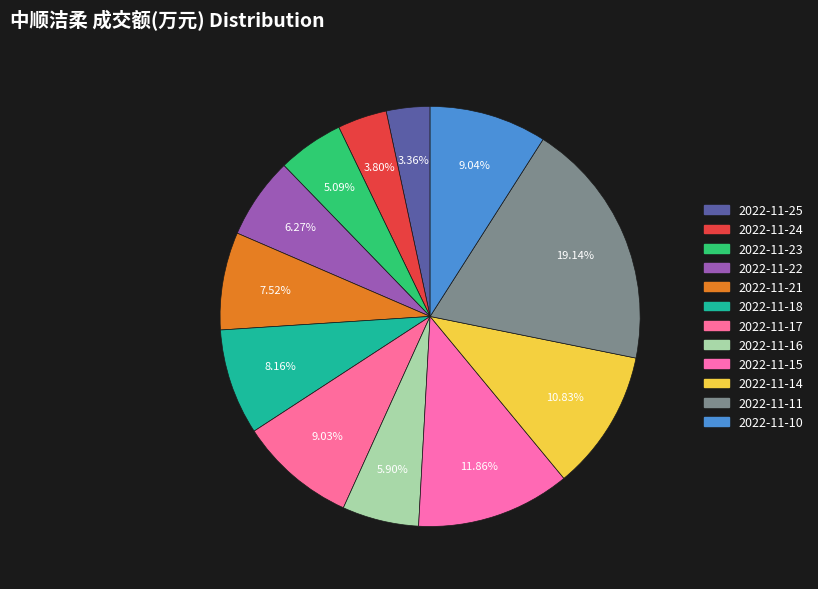

Does any single category account for the majority?

No